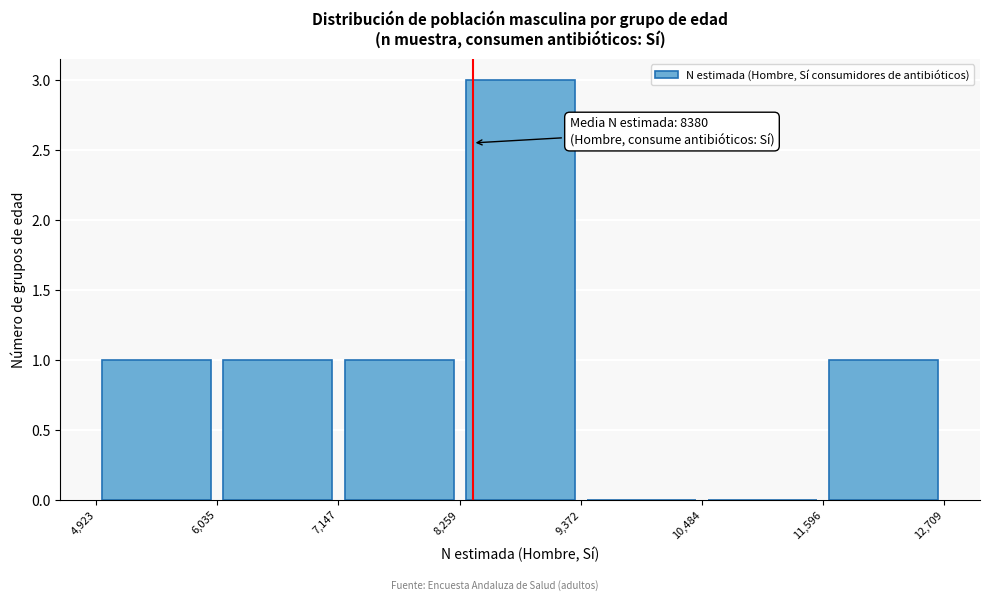

Which range on the x-axis has the tallest bar?

8,259 to 9,372